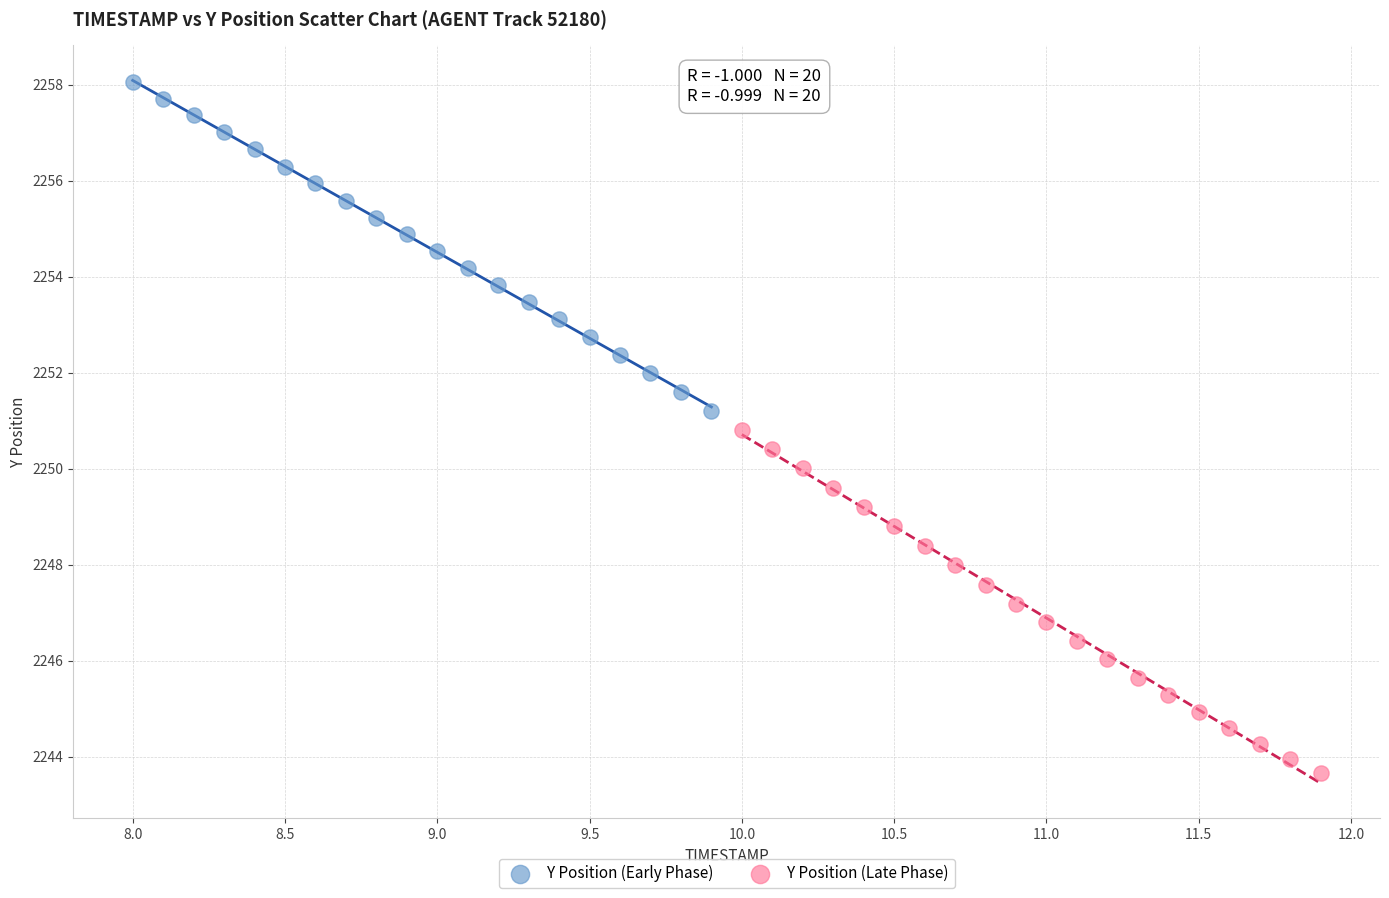

Which series reaches the minimum Y coordinate?

Y Position (Late Phase)